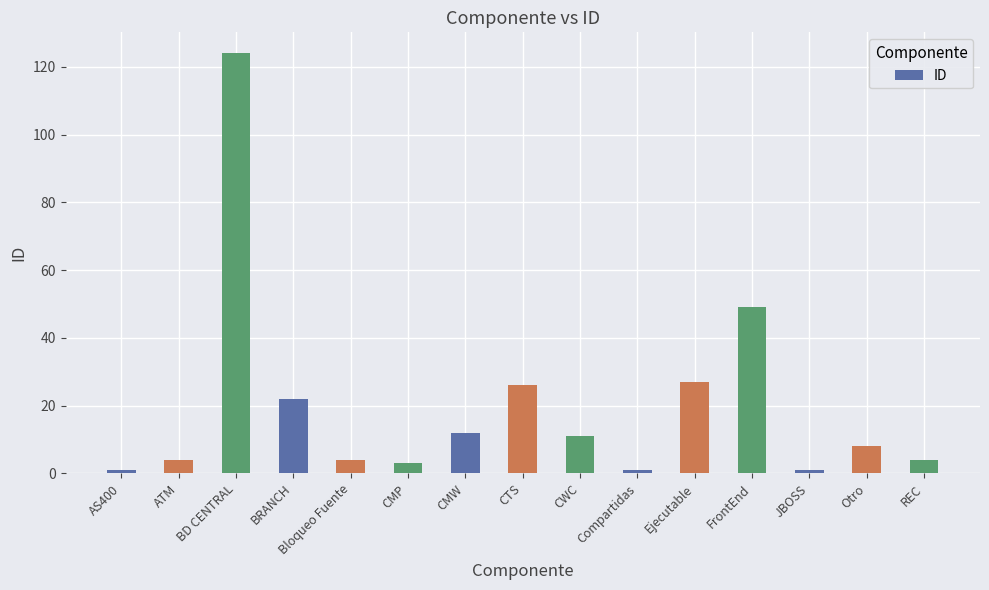

At which label is the value closest to 62?

FrontEnd